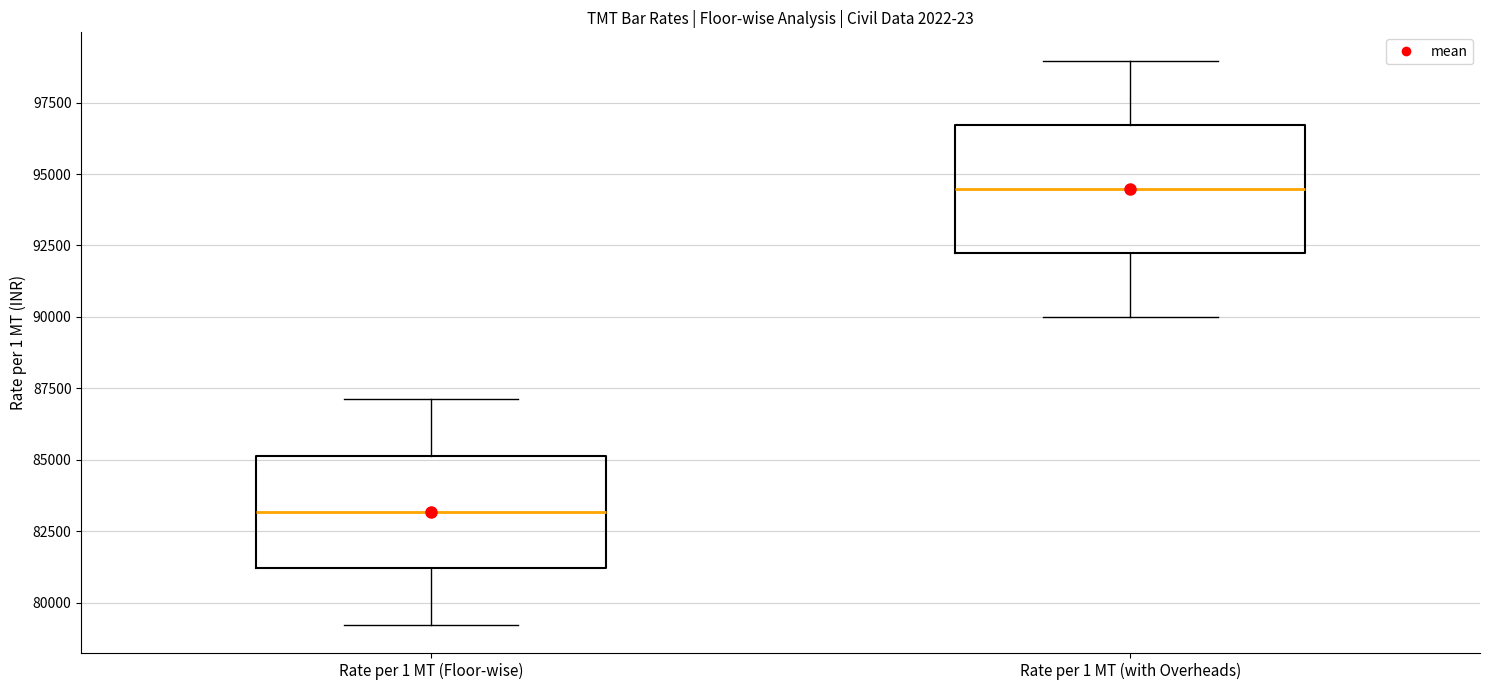

Reading left to right, read every box against the y-axis: the position of its median line, the range the box covers, and the ends of its whiskers. The values are not printed on the chart, so give them approximately, as read against the axis.

Rate per 1 MT (Floor-wise): median 83000, box 81000 to 85000, whiskers 79000 to 87000
Rate per 1 MT (with Overheads): median 94500, box 92000 to 96500, whiskers 90000 to 99000